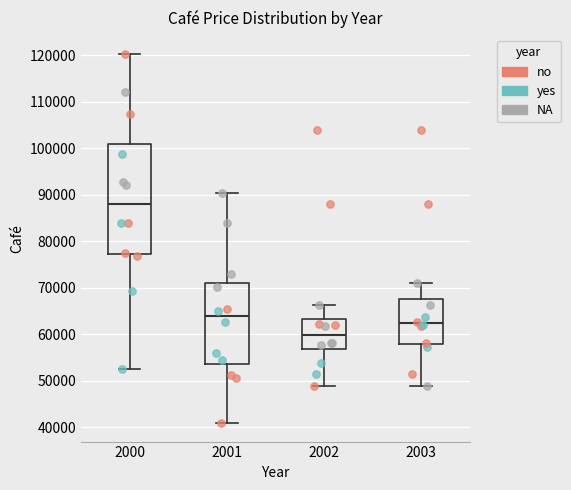

Which box is the tallest, from its lower edge to its upper edge?

2000